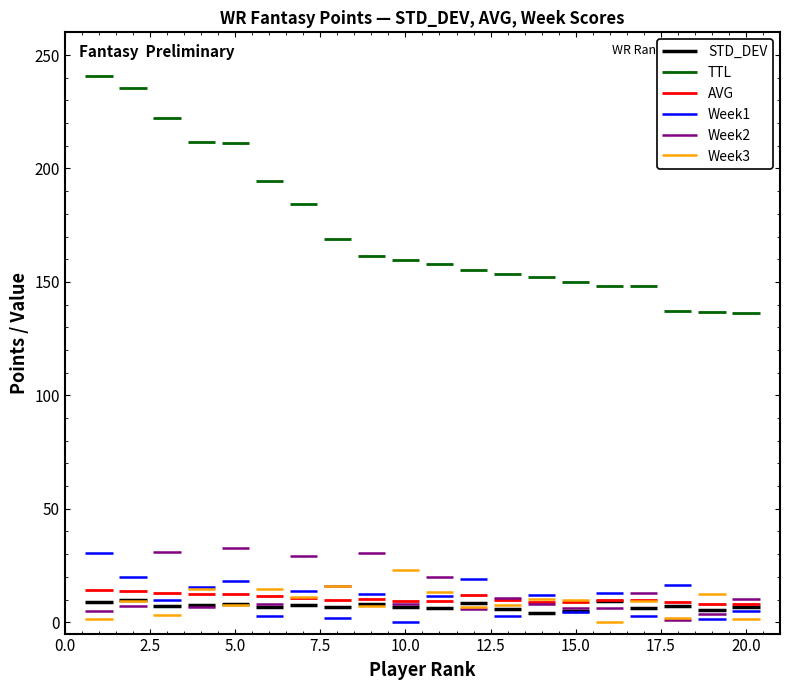

Which series changed the most between 4 and 20?

TTL